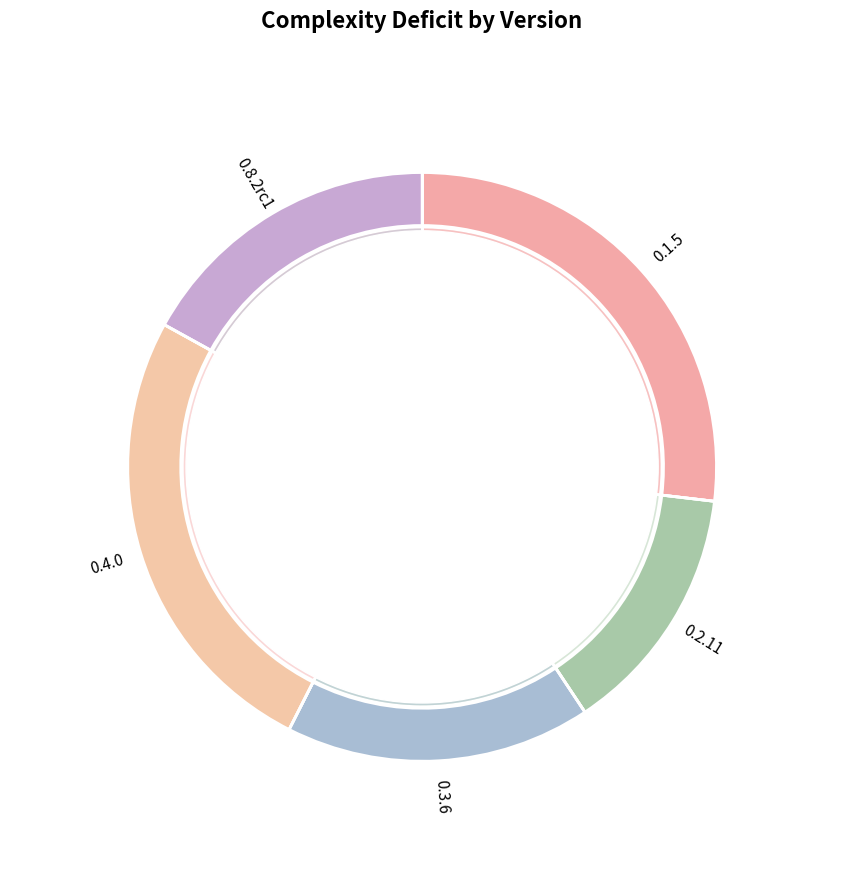

Combined, do 0.4.0 and 0.2.11 account for over 50%?

No